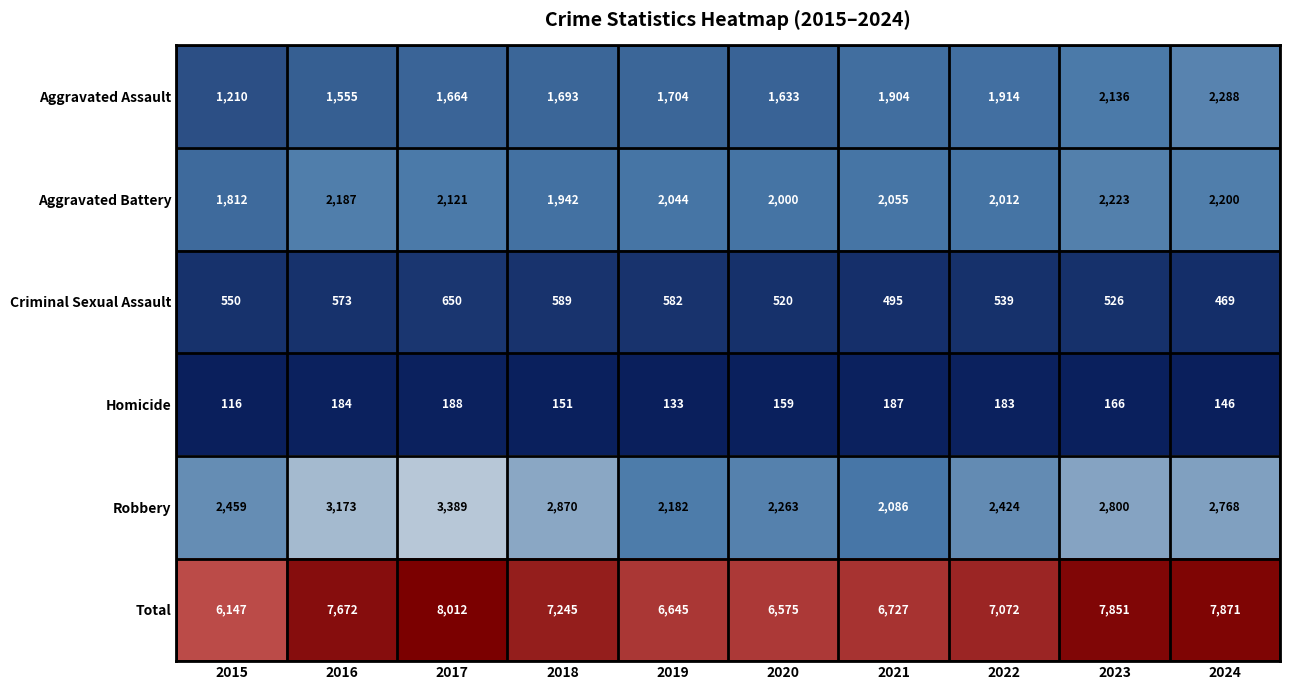

What is the difference between the highest and lowest values at 2021?

6540